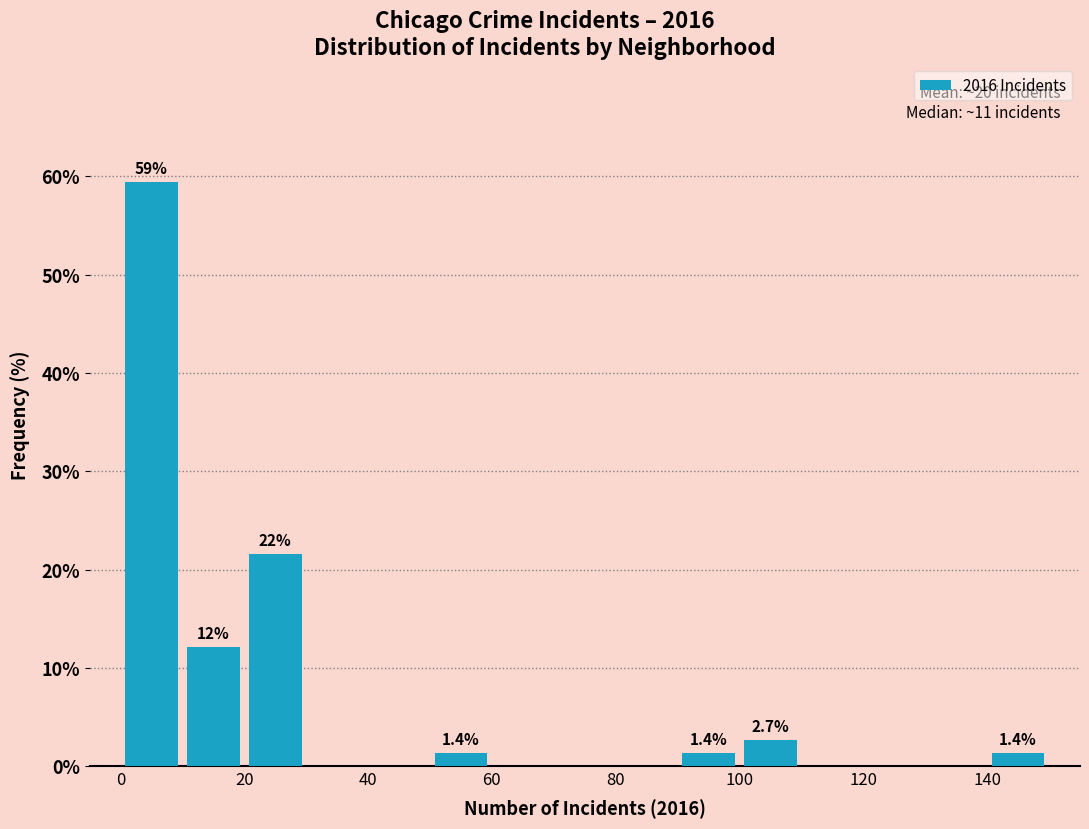

Over which range of the x-axis is the bar tallest?

0 to 10